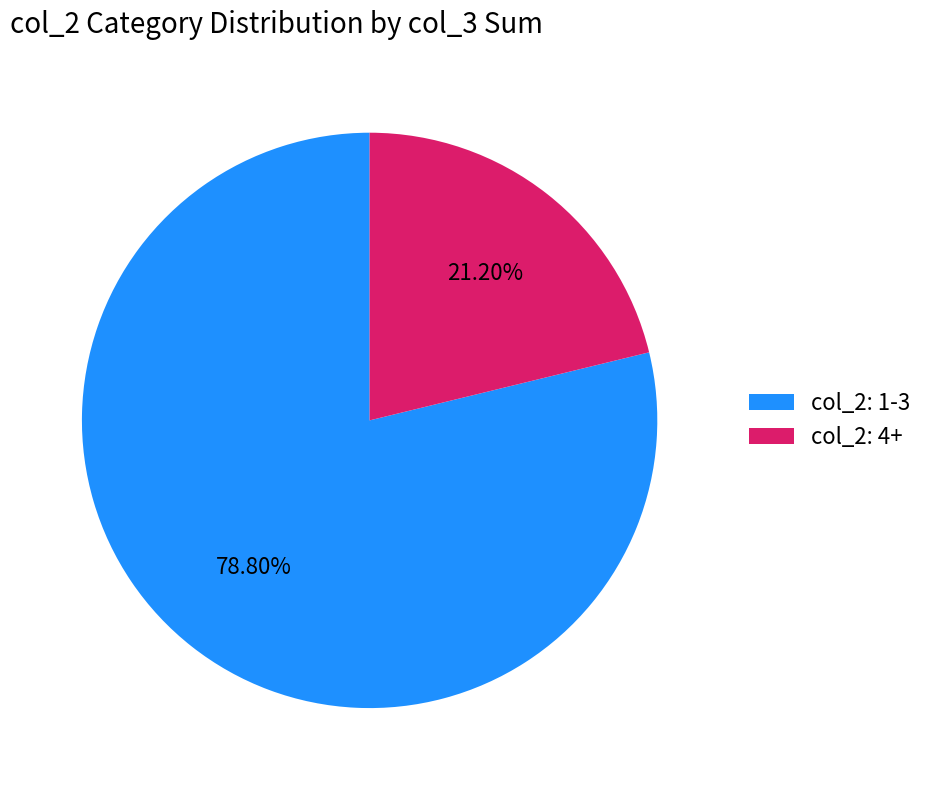

Rank the categories by value from highest to lowest.

col_2: 1-3, col_2: 4+